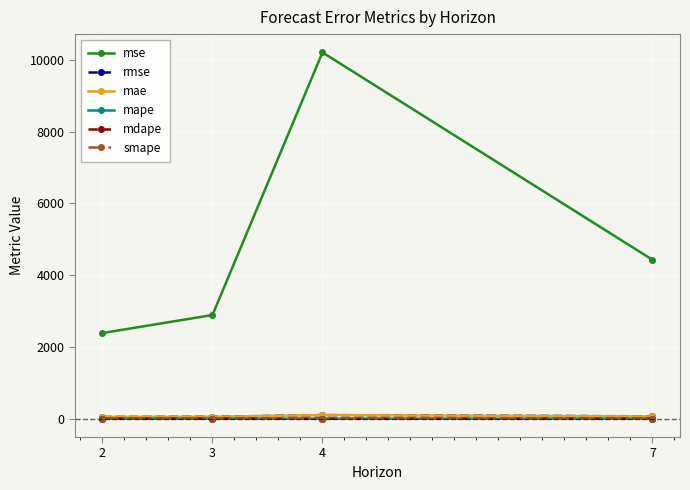

Which series changed the most between 4 and 7?

mse